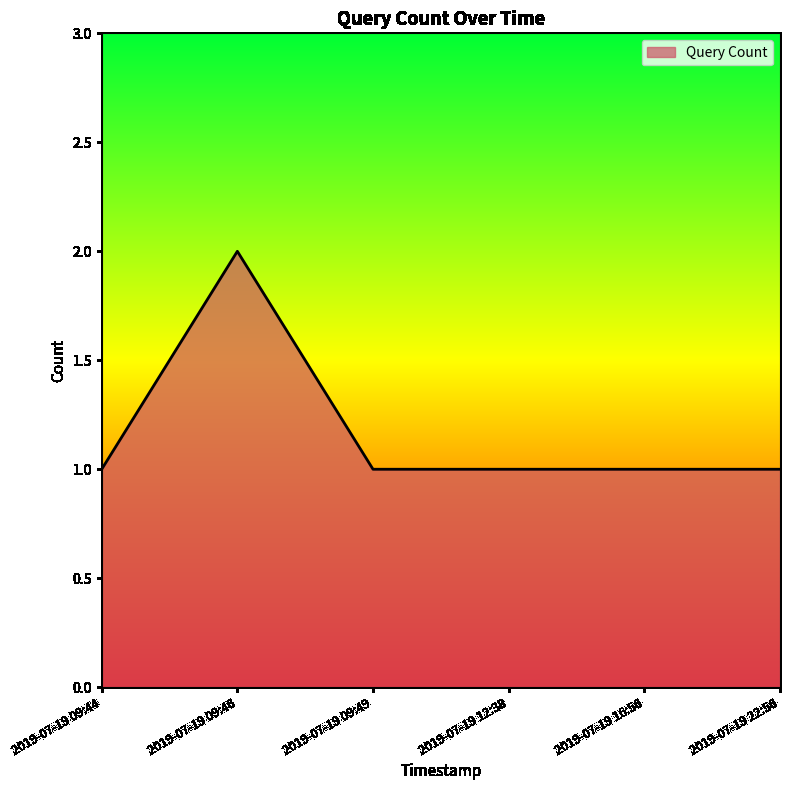

Reading left to right, extract all data points from this chart.

2019-07-19 09:44=1	2019-07-19 09:46=2	2019-07-19 09:49=1	2019-07-19 12:38=1	2019-07-19 16:56=1	2019-07-19 22:56=1